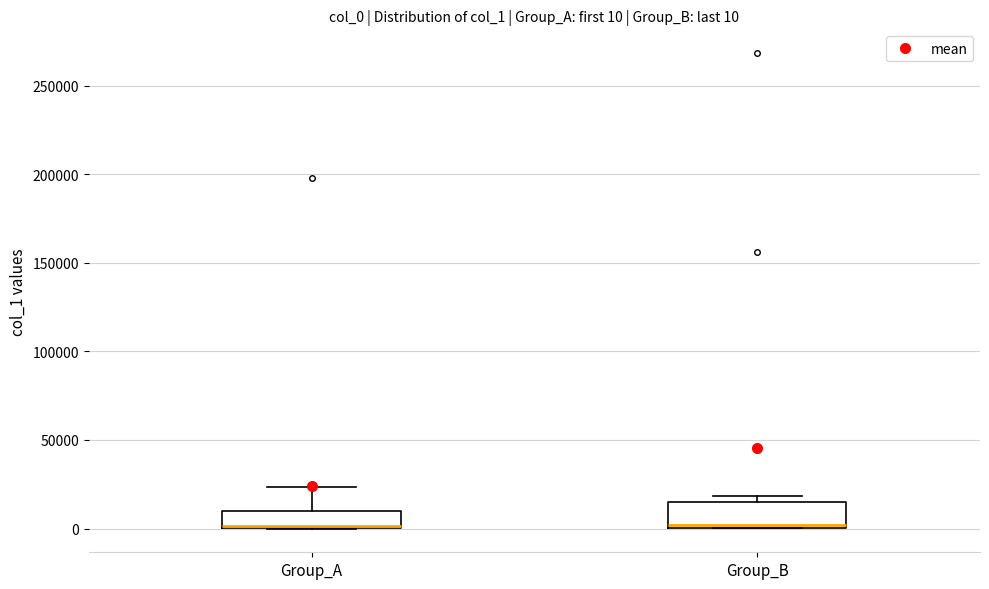

Comparing the boxes themselves (not the whiskers), which one is the tallest?

Group_B